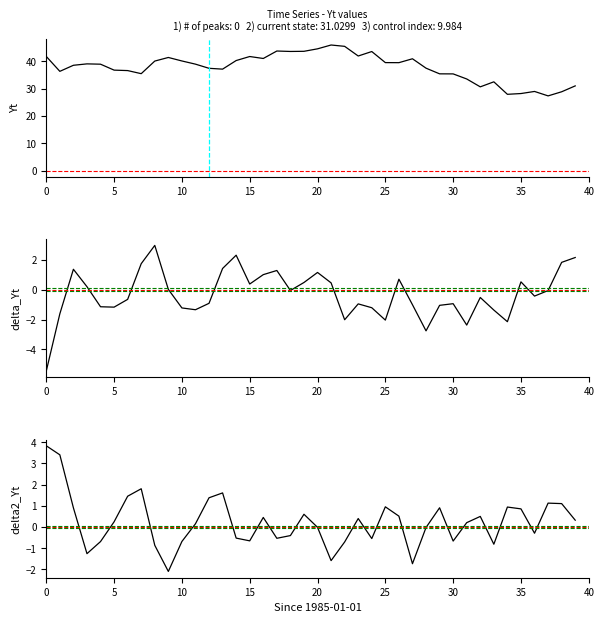

Reading right to left, list all the values displayed in this chart.

Yt: 31.0	28.9	27.4	29.0	28.2	27.9	32.5	30.7	33.6	35.4	35.4	37.5	41.0	39.5	39.6	43.6	42.0	45.5	46.0	44.6	43.7	43.6	43.8	41.1	41.8	40.3	37.2	37.5	39.0	40.2	41.4	40.1	35.5	36.6	36.8	39.0	39.1	38.6	36.4	41.8
delta_Yt: 2.2	1.8	-0.1	-0.4	0.5	-2.1	-1.4	-0.5	-2.4	-0.9	-1.0	-2.8	-1.0	0.7	-2.0	-1.2	-1.0	-2.0	0.5	1.2	0.5	-0.1	1.3	1.0	0.4	2.3	1.4	-0.9	-1.3	-1.2	0.0	3.0	1.7	-0.6	-1.2	-1.1	0.2	1.4	-1.6	-5.5
delta2_Yt: 0.3	1.1	1.1	-0.3	0.9	0.9	-0.8	0.5	0.2	-0.7	0.9	-0.0	-1.7	0.5	1.0	-0.5	0.4	-0.7	-1.6	-0.0	0.6	-0.4	-0.5	0.5	-0.7	-0.5	1.6	1.4	0.2	-0.7	-2.1	-0.9	1.8	1.5	0.2	-0.7	-1.3	0.9	3.4	3.8